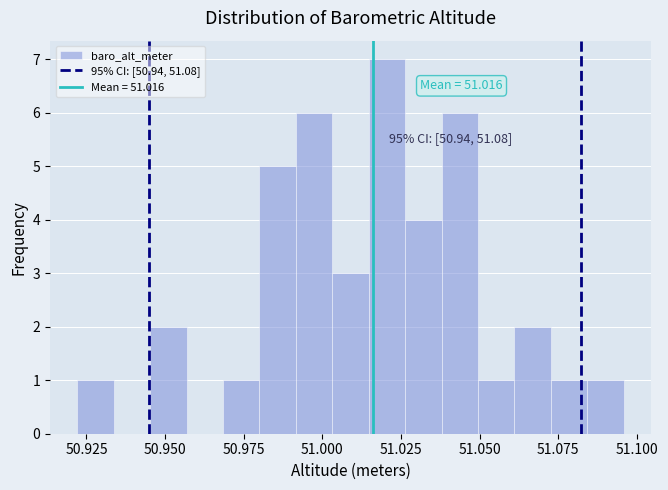

Around what value on the x-axis is the tallest bar? Give the approximate position of its centre, as read against the axis.

51.020